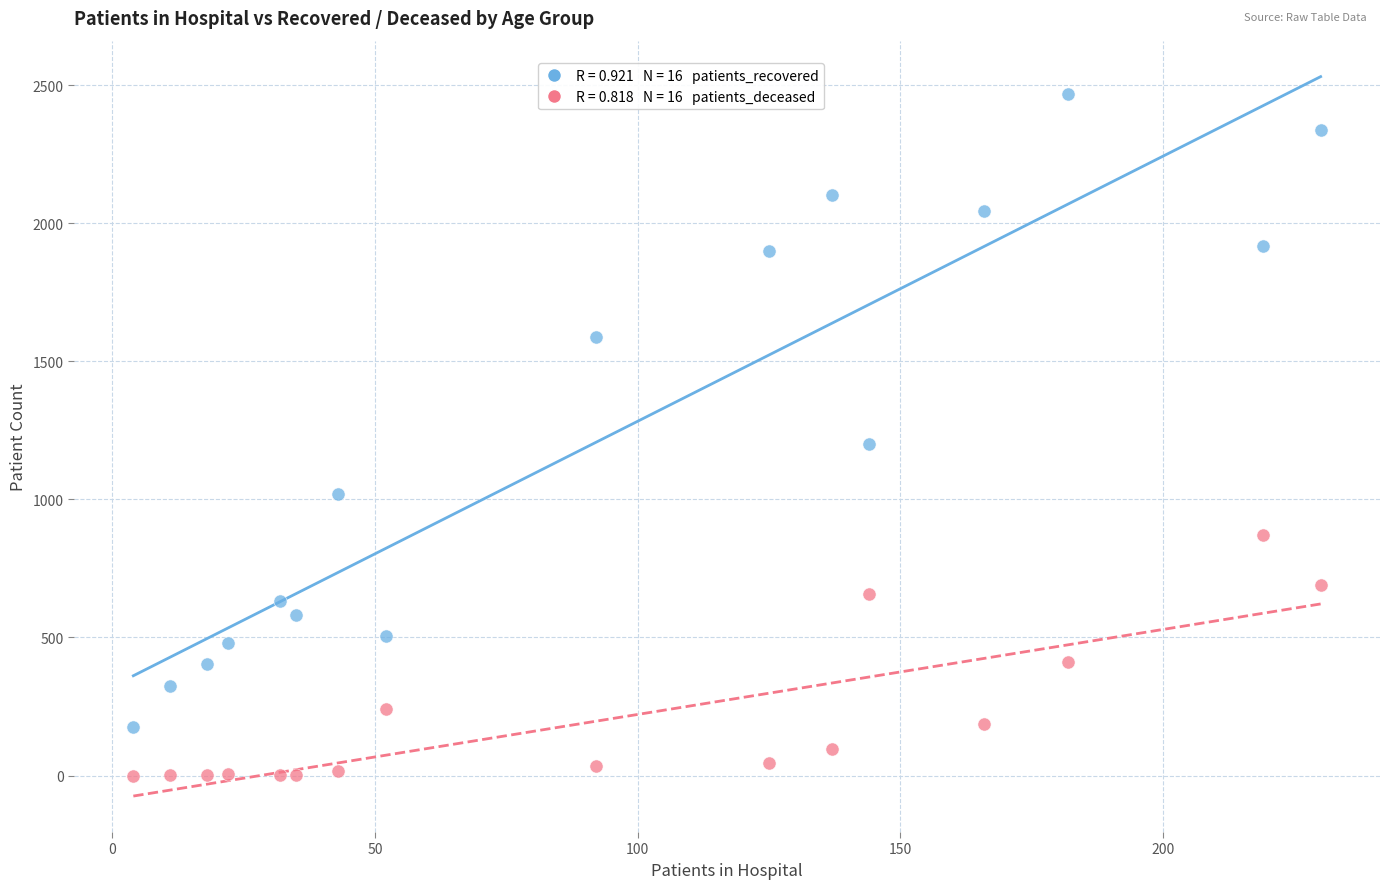

Across all data points, what is the range of Y values (max minus min)?

2469